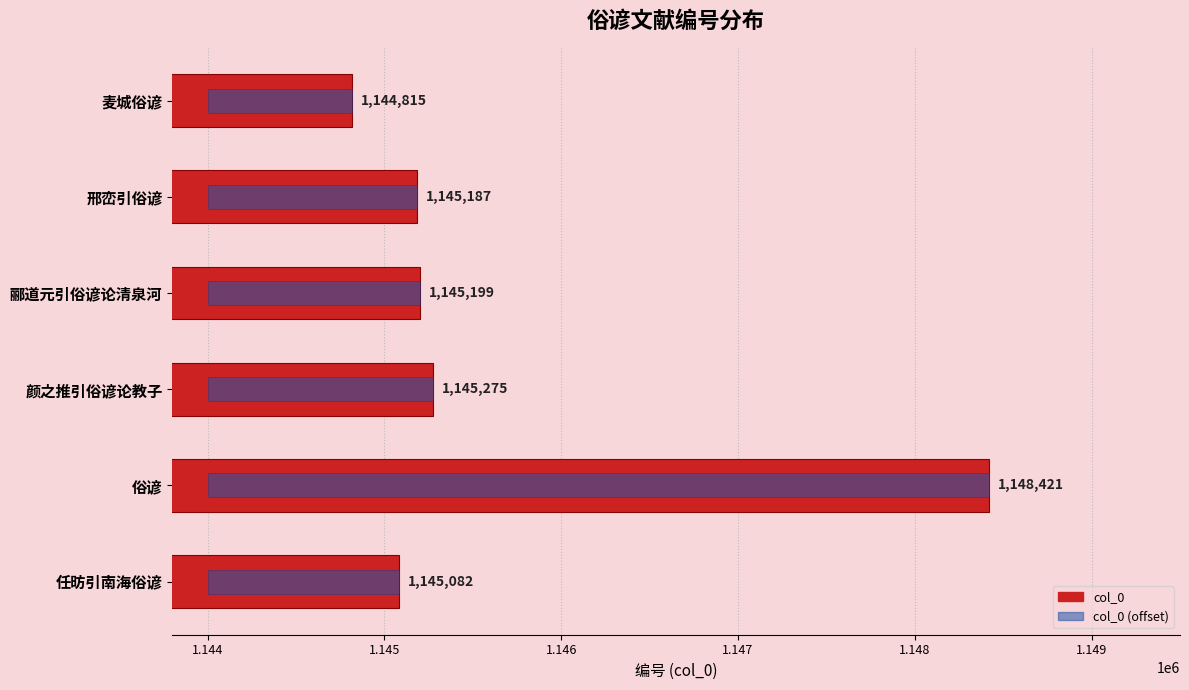

Rank the series by their average value, from highest to lowest.

col_0, col_0 (offset)